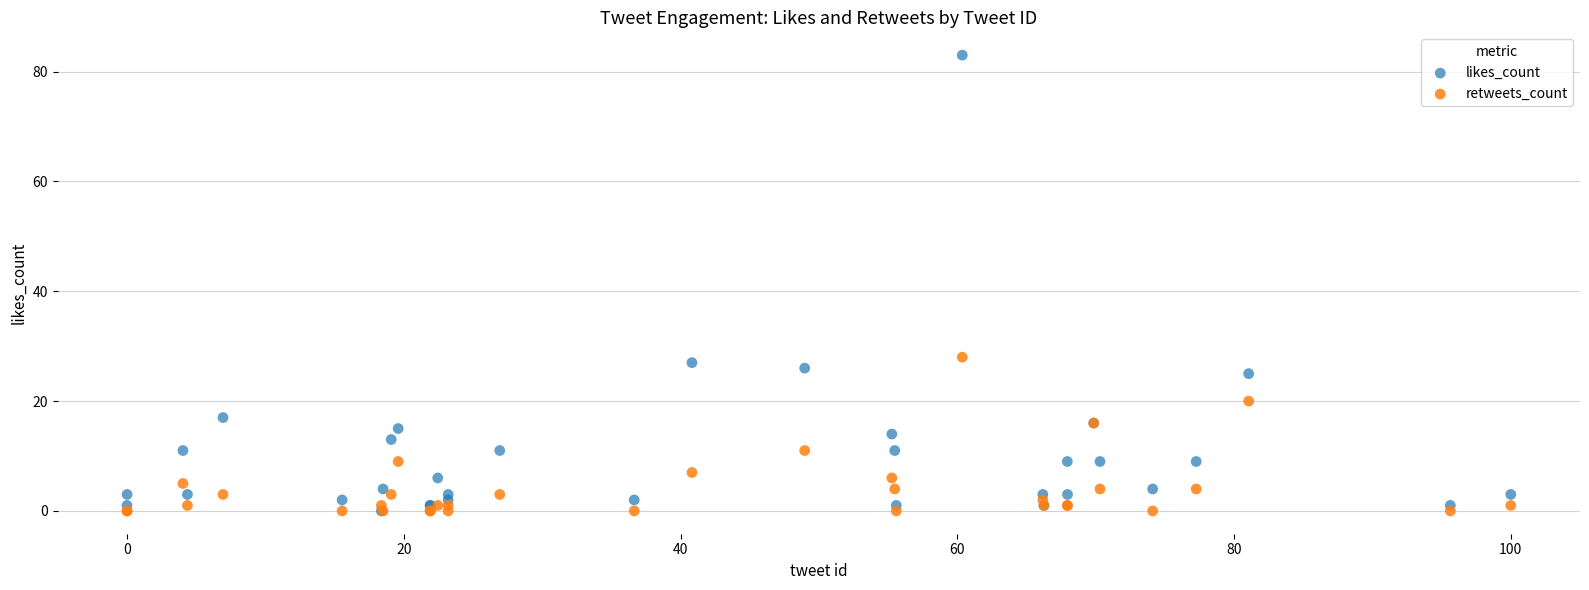

Across all series, what Y value is closest to 41?

28